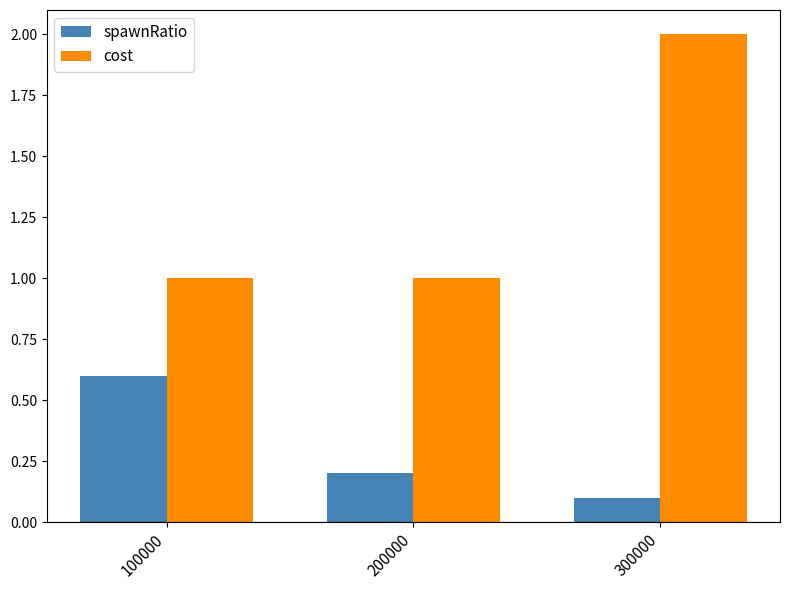

What are all the series names shown in the legend?

spawnRatio, cost